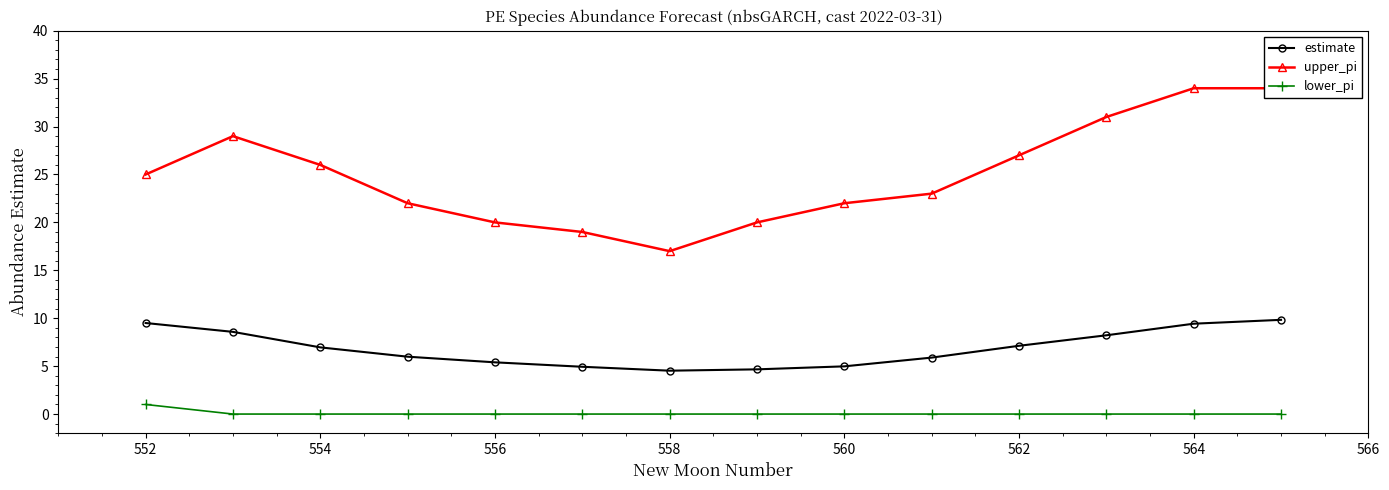

True or false: estimate and lower_pi intersect in this chart.

False